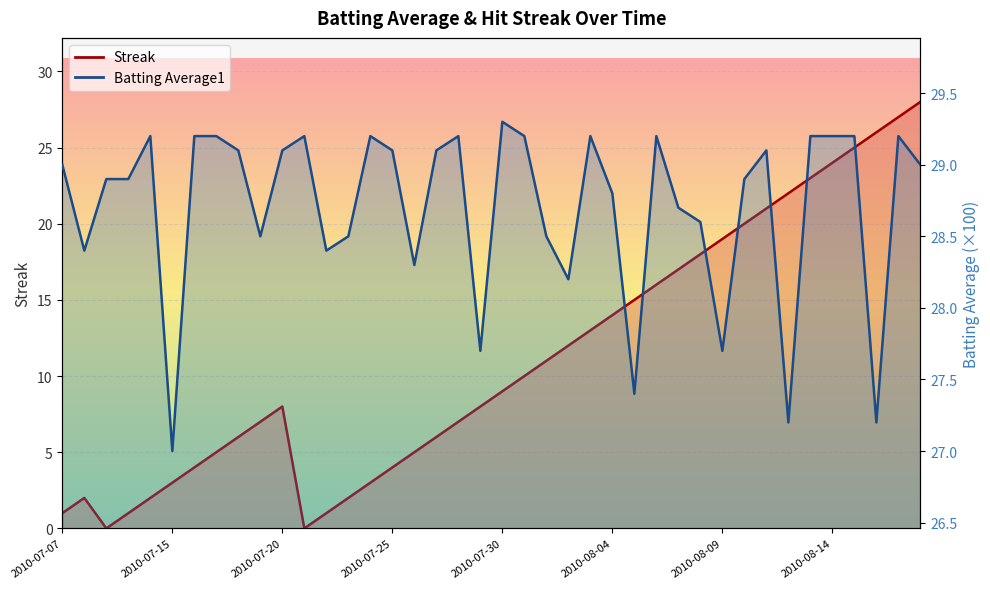

At how many categories does at least one series exceed 21?

40